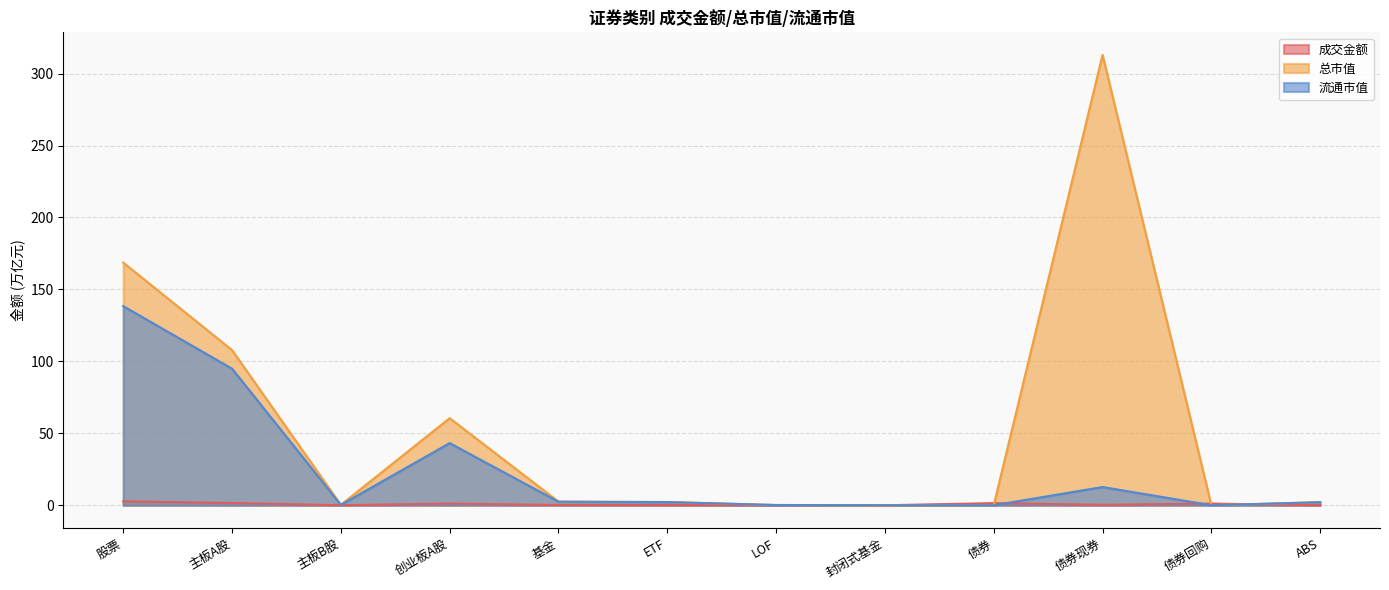

At 封闭式基金, list the series in order from smallest to largest.

成交金额, 总市值, 流通市值